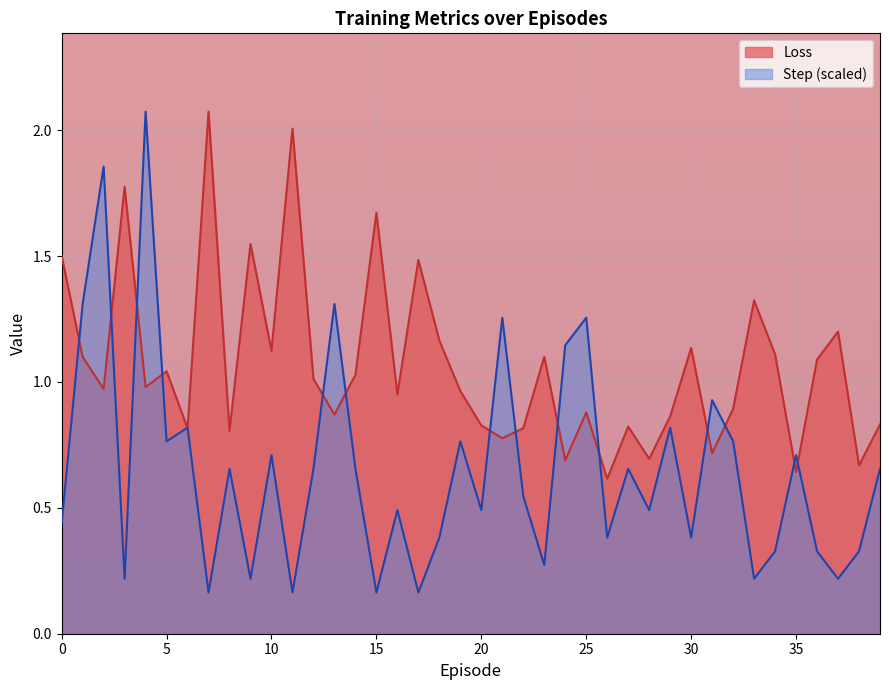

Between which two adjacent categories do Loss and Step first intersect?

0 and 1